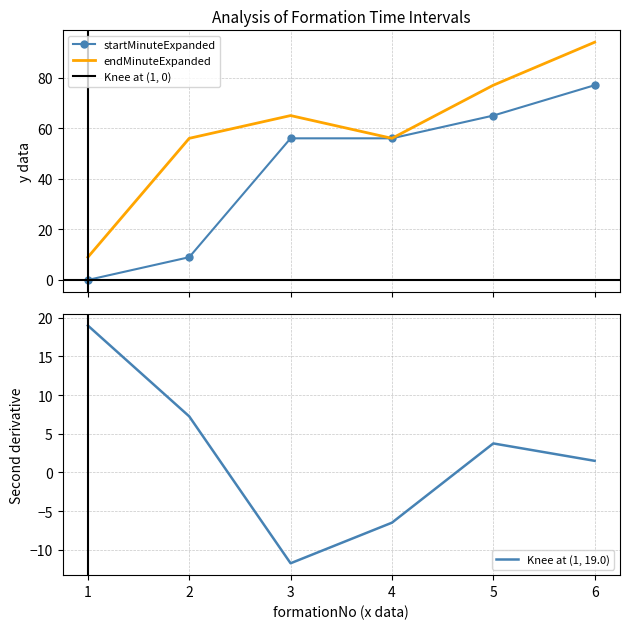

What is the maximum value shown in the chart?

94